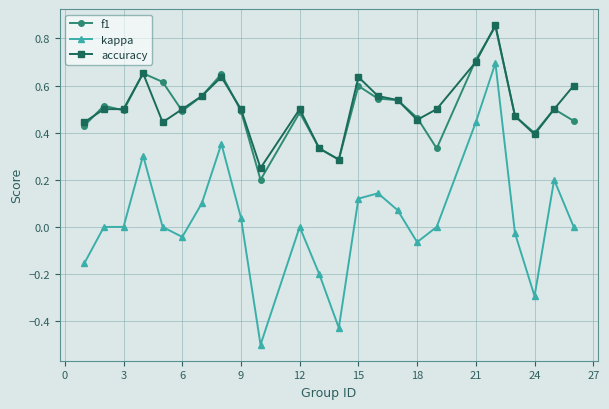

True or false: kappa and accuracy cross at least once.

False